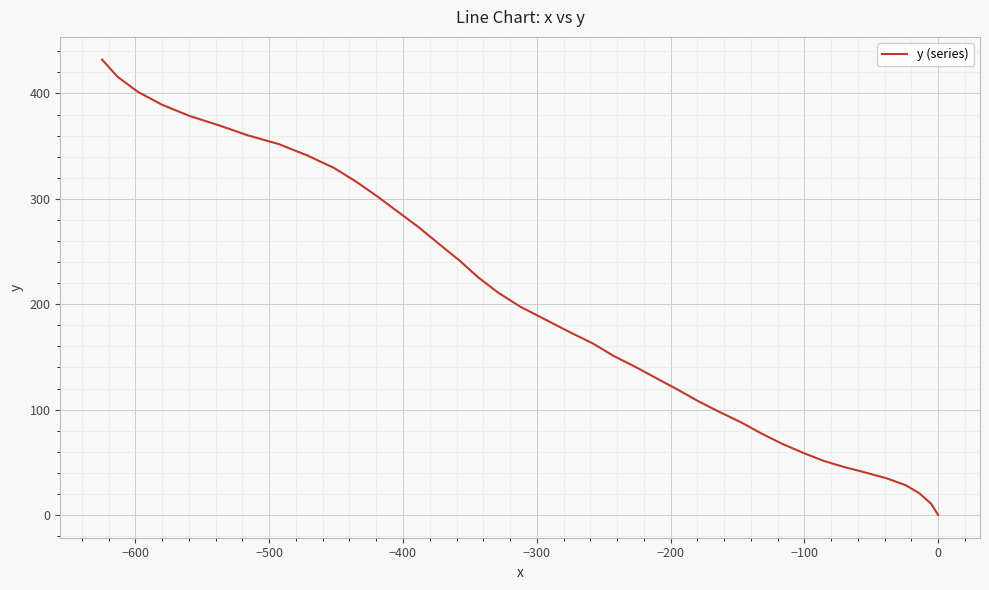

Does the chart display data point markers on the line(s)?

No